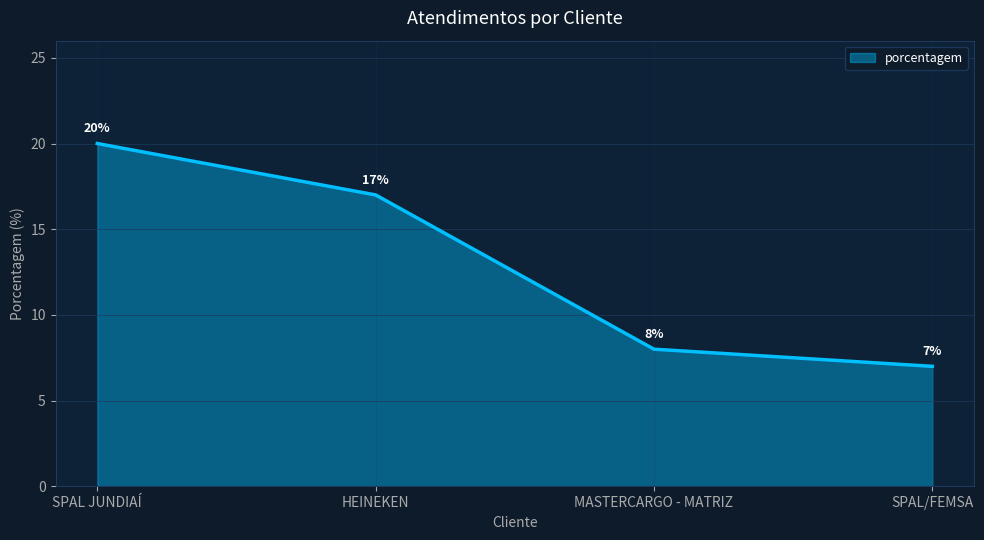

How many lines are shown in the chart?

1